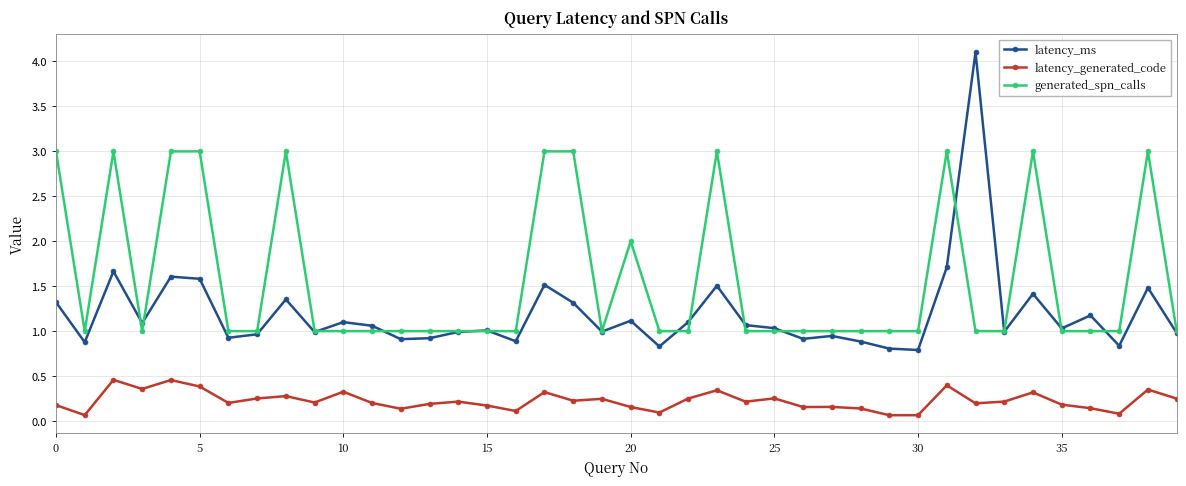

Which series has the largest range (max minus min)?

latency_ms